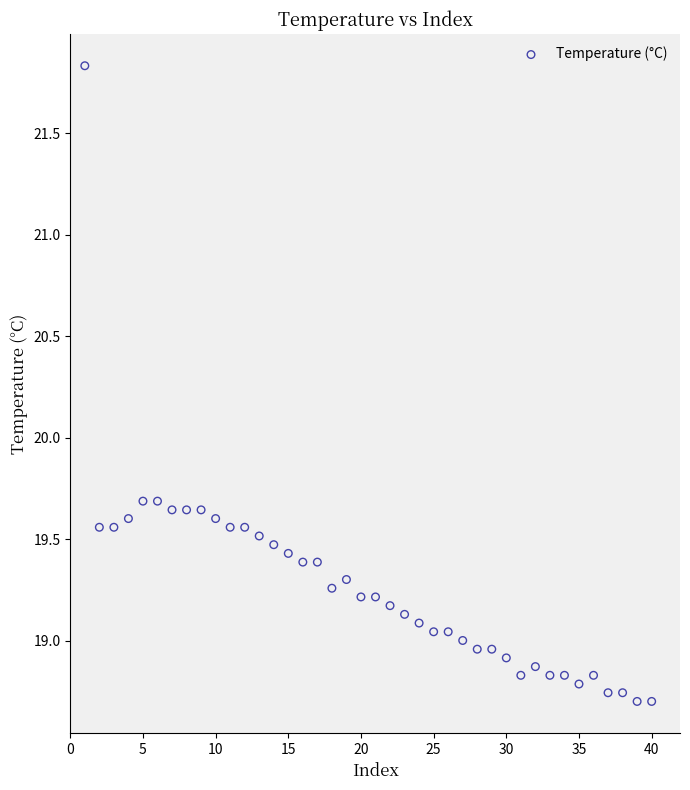

What is the range of Y values (max minus min)?

3.1